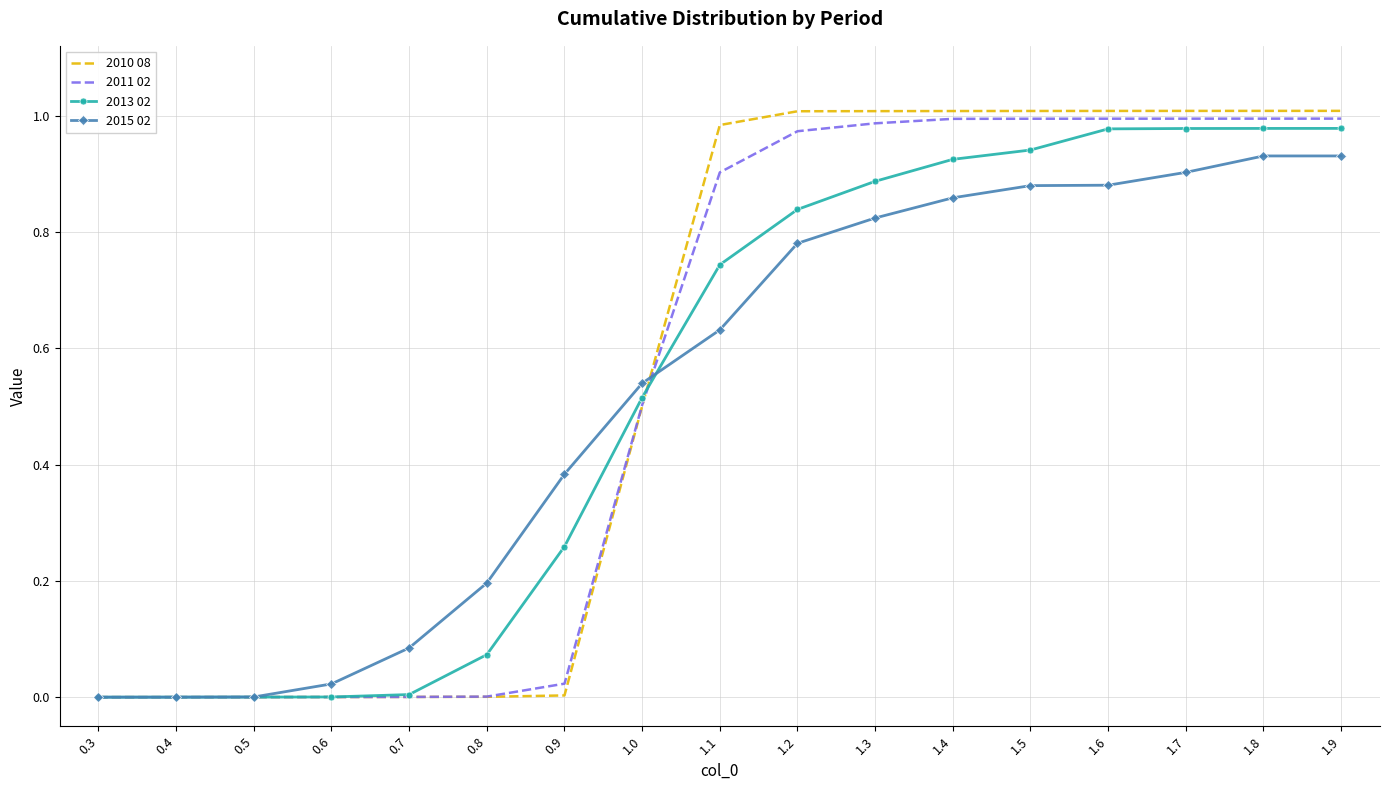

Is it true that 2015 02 equals 0.0 at 0.6?

True